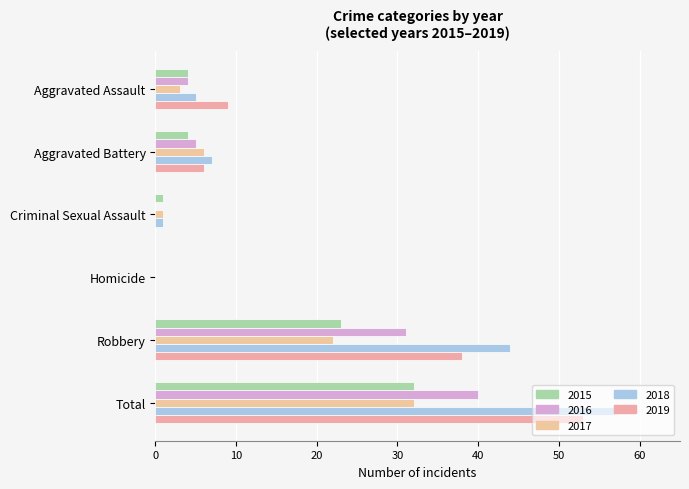

What value does the 2019 series have at Total?

53